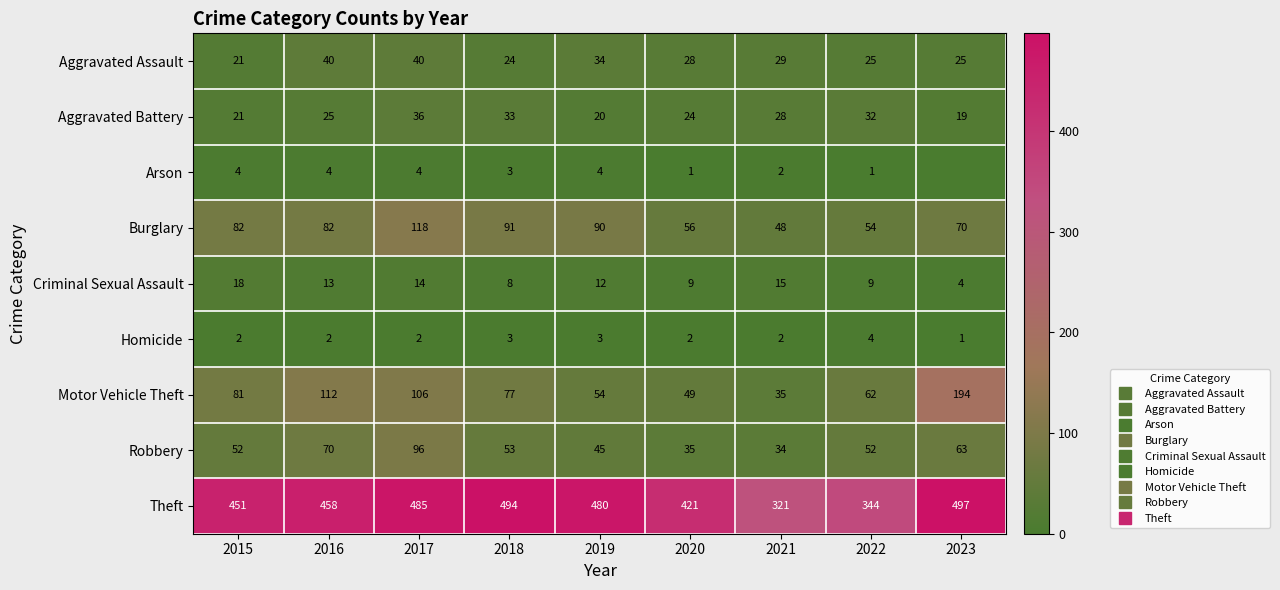

Where does the Aggravated Assault series first go above 28?

2016